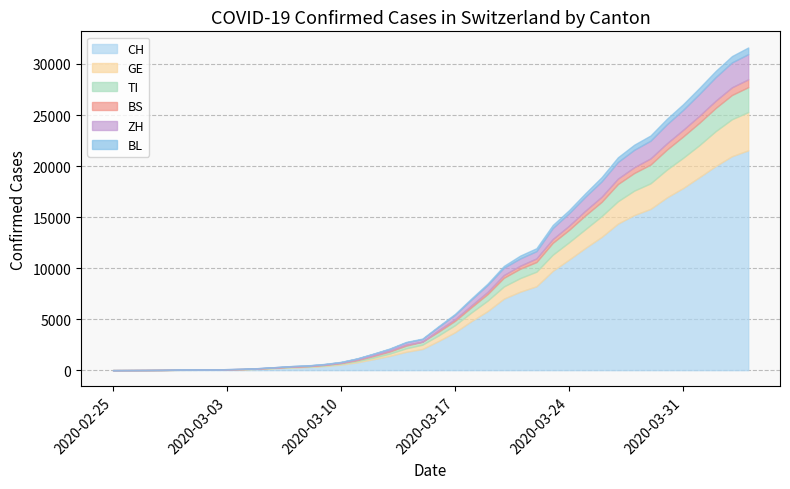

Which series has the largest total across all categories?

CH